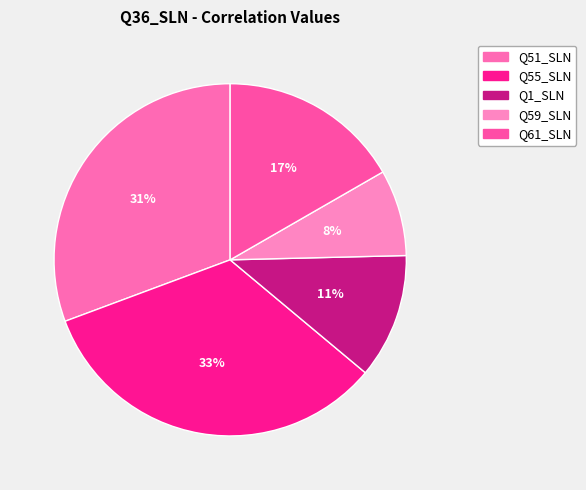

How many segments does this pie chart have?

5